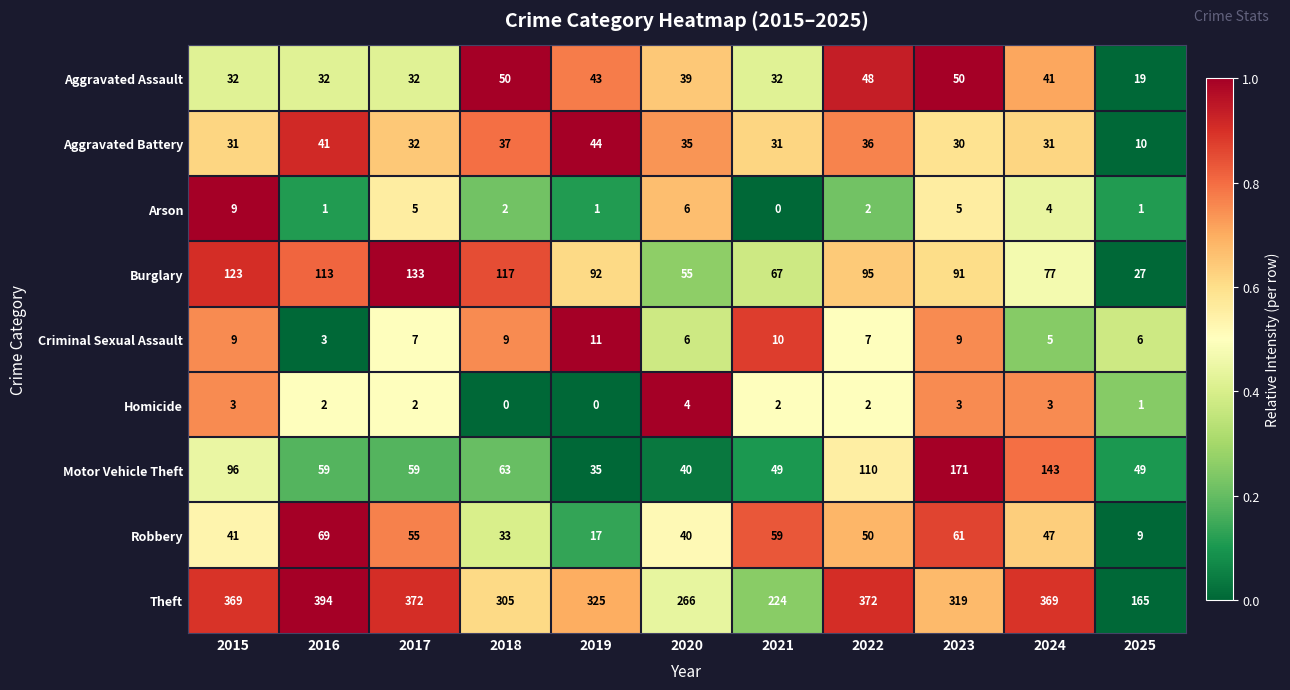

How many series are shown in this chart?

9